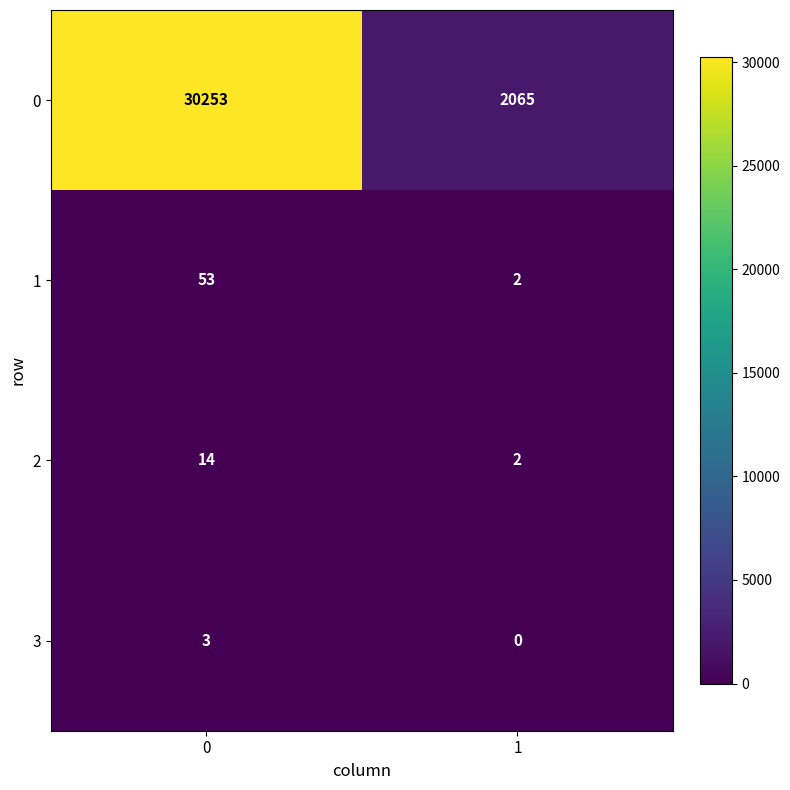

Which series changed the most between 0 and 1?

0